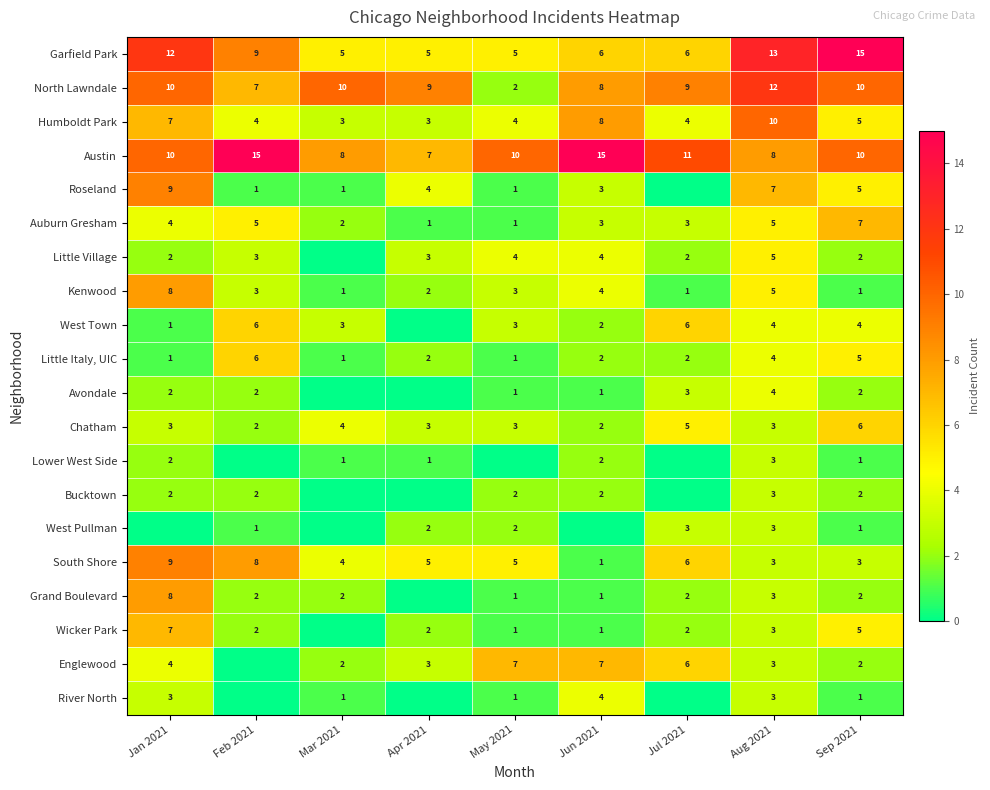

What is the total value across all series at Aug 2021?

104